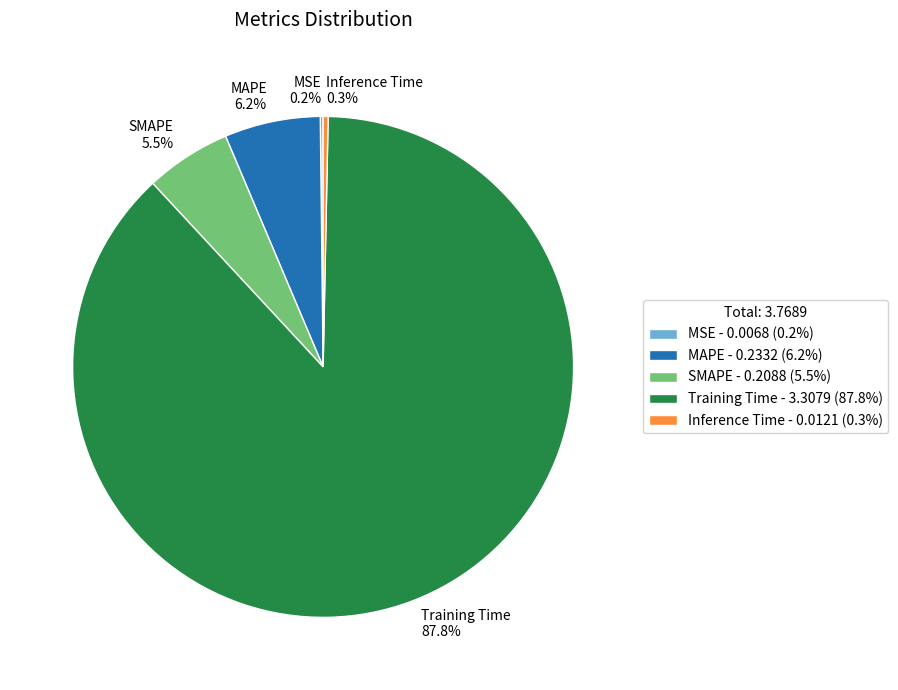

Is the sum of MAPE and SMAPE greater than half?

No